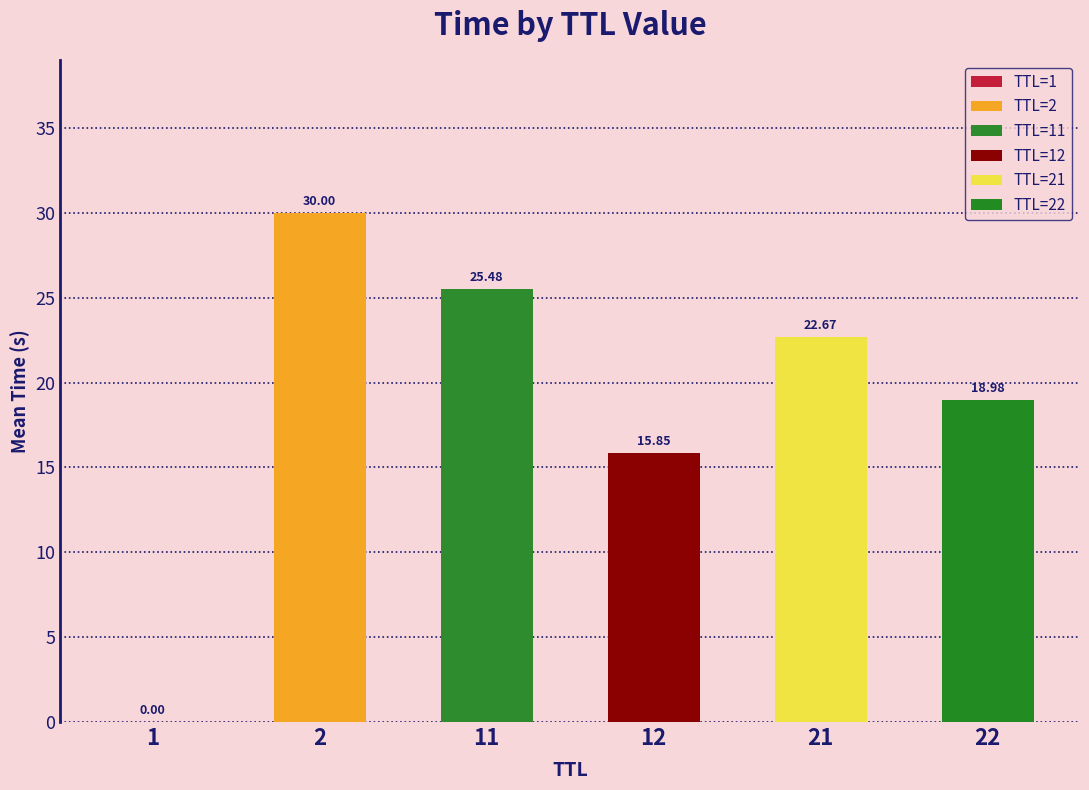

What is the sum of the values at 11 and 21?

48.2